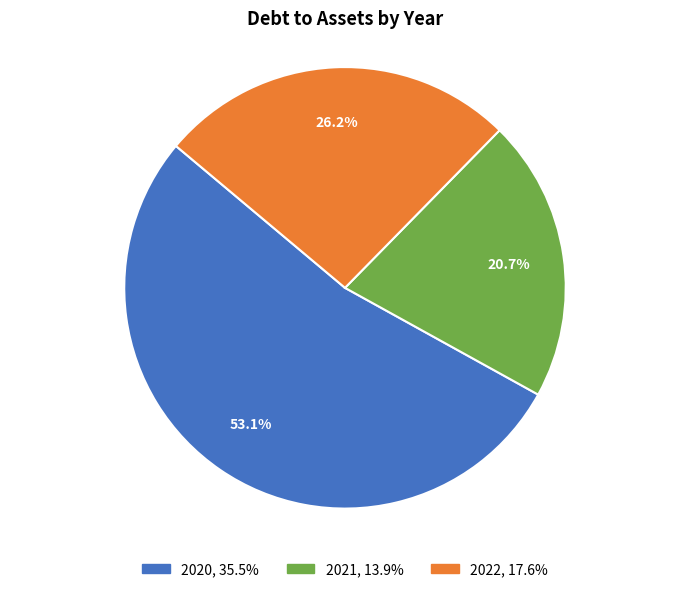

Do 2020 and 2022 together represent more than half of the pie?

Yes